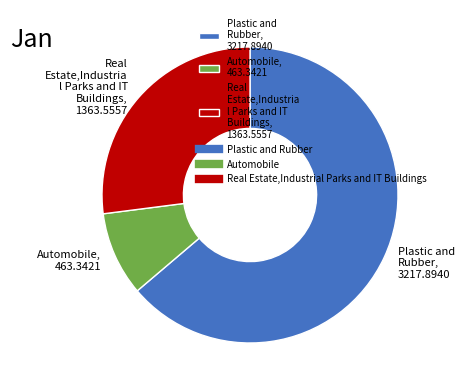

Which category has the biggest portion of the pie?

Plastic and Rubber, 3217.8940